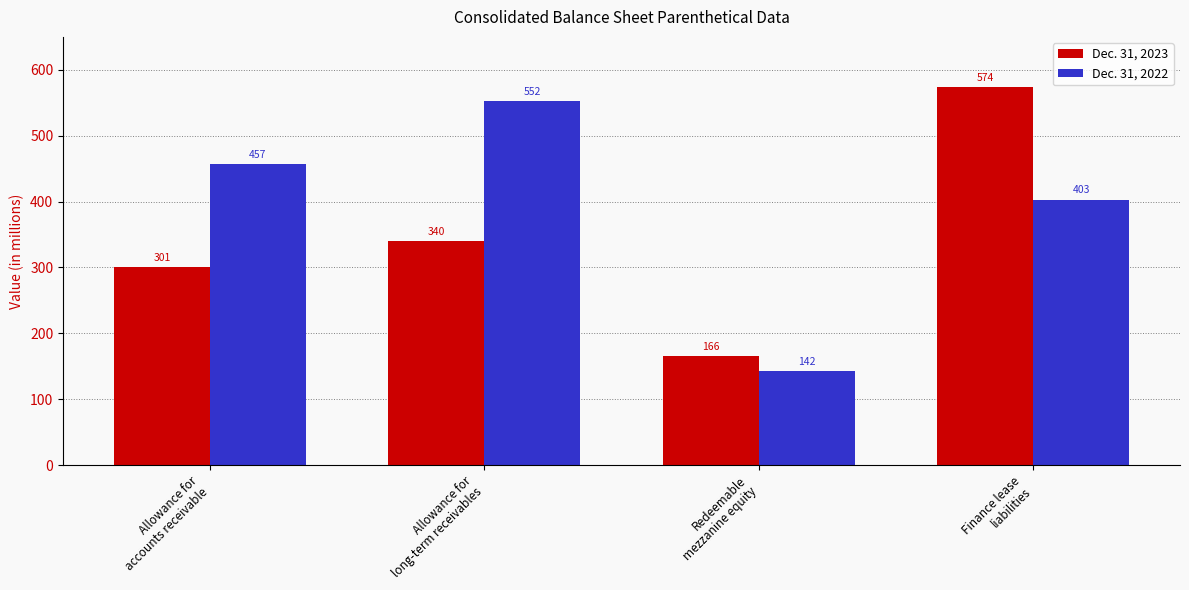

True or false: Dec. 31, 2022 has a value of 142 at Redeemable
mezzanine equity.

True